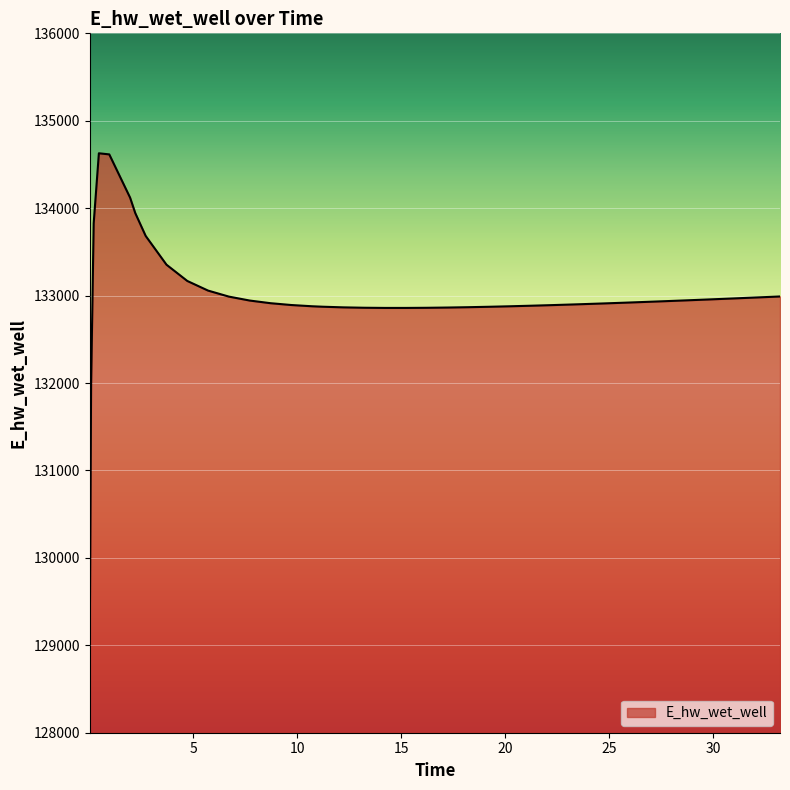

What is the smallest value displayed?

129070.3